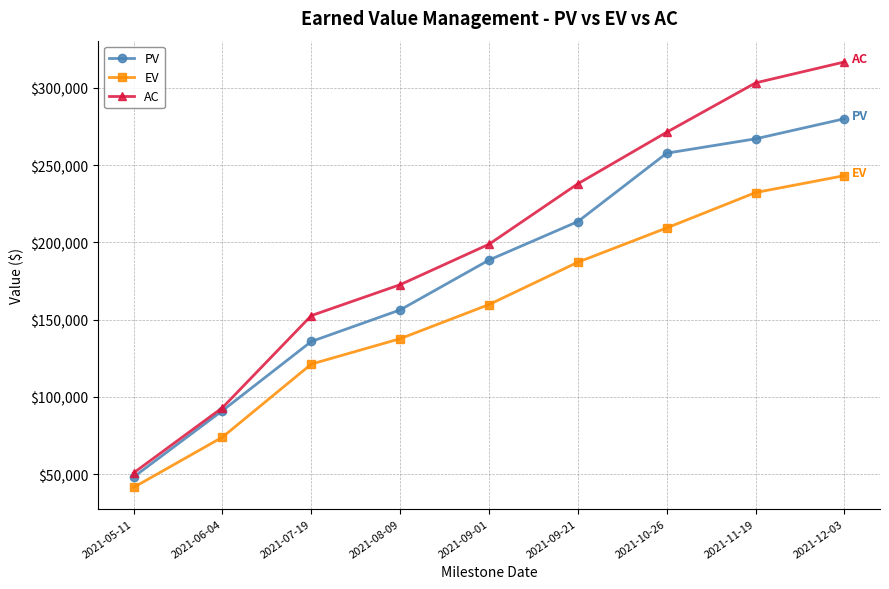

Is this an area chart (filled region under the line)?

No